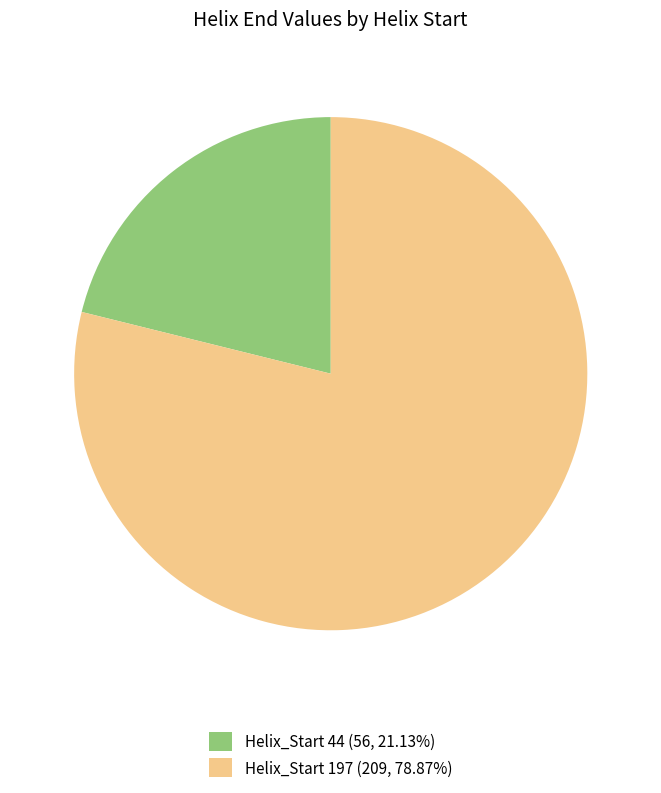

What is the ratio of the value at Helix_Start 44 (56, 21.13%) to the value at Helix_Start 197 (209, 78.87%)?

0.3